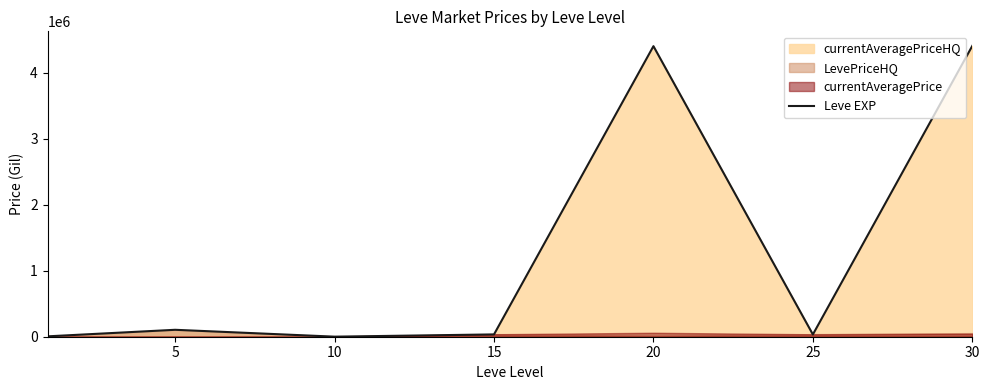

At which category does the data reach its first local valley?

10